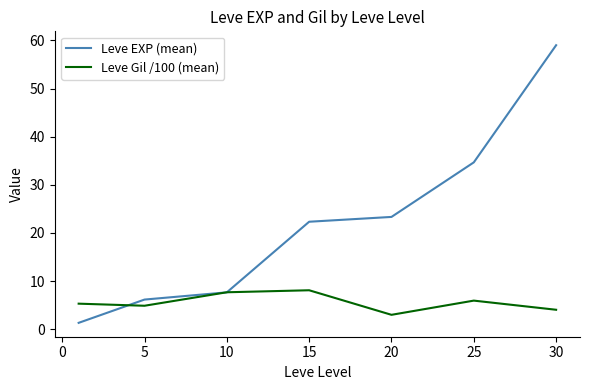

Which series ends up on top after the final intersection of Leve EXP (mean) and Leve Gil /100 (mean)?

Leve EXP (mean)